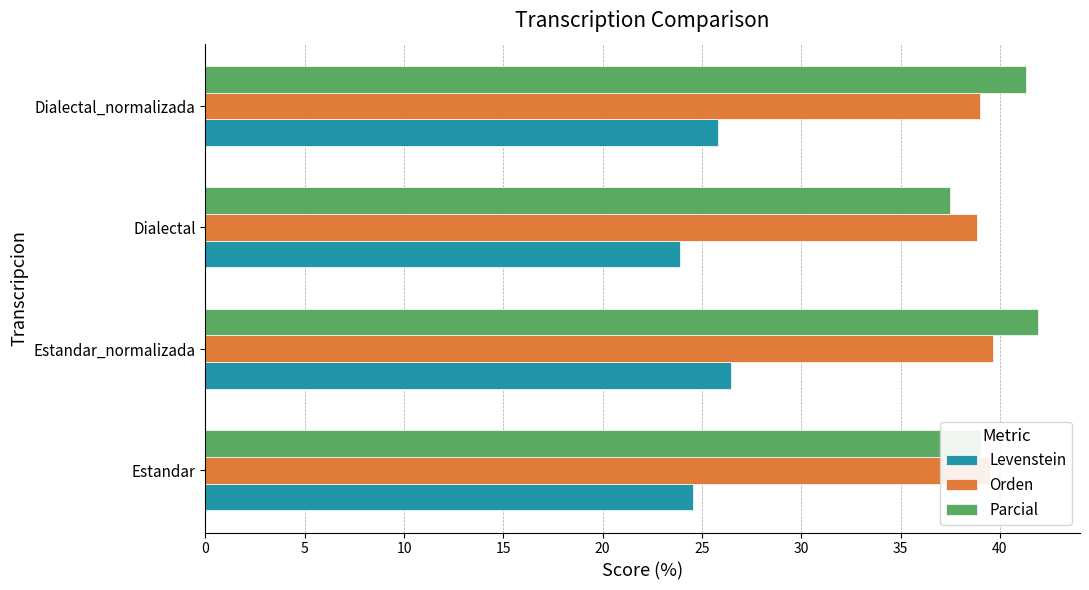

How many data points does each series have?

4